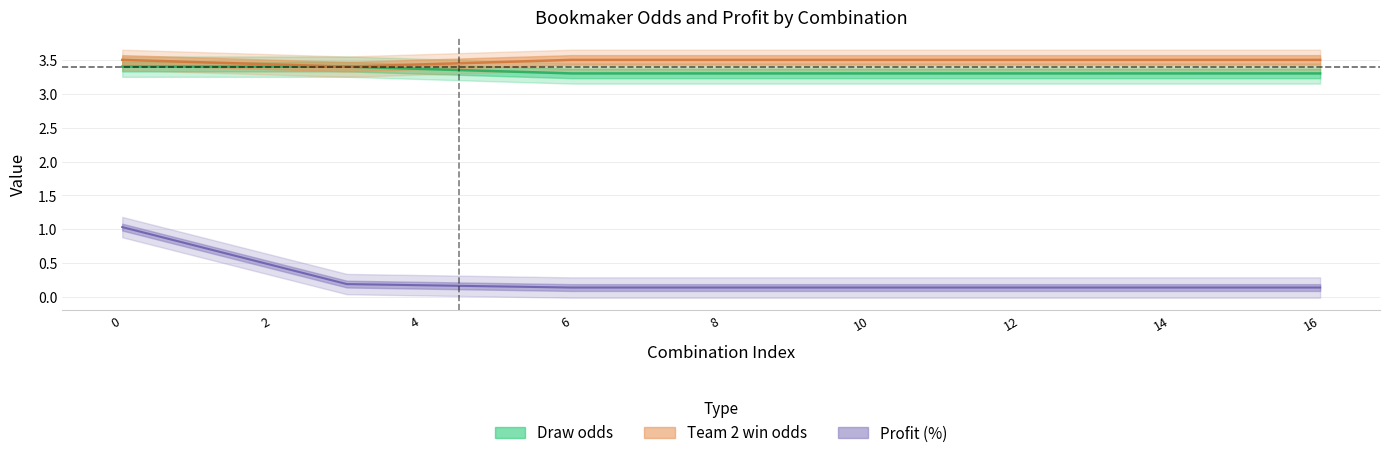

What is the highest value of the Team 2 win odds series?

3.5